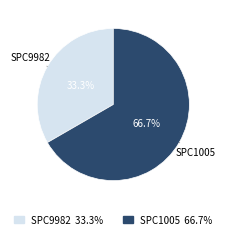

Rank the categories by value from lowest to highest.

SPC9982, SPC1005